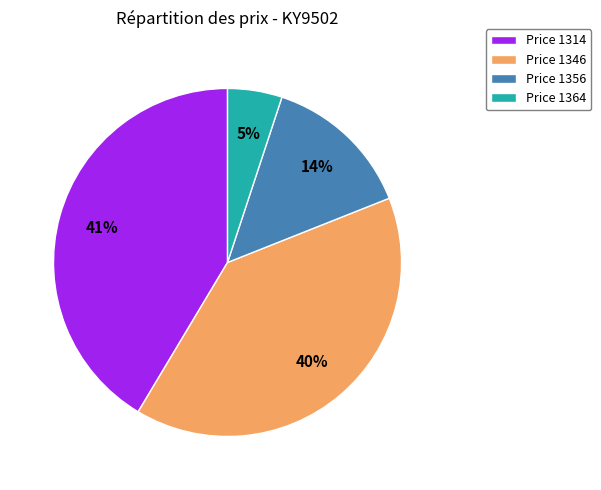

Which slice is the largest?

Price 1314